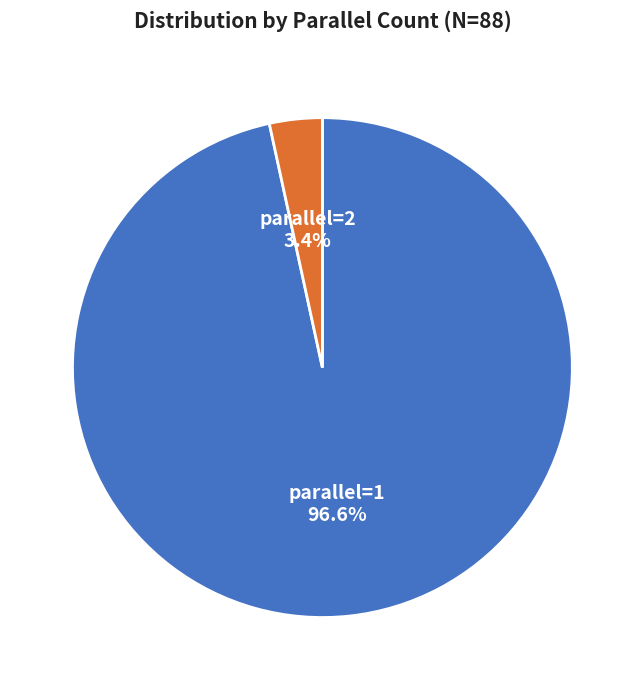

Is there a majority slice in this chart?

Yes